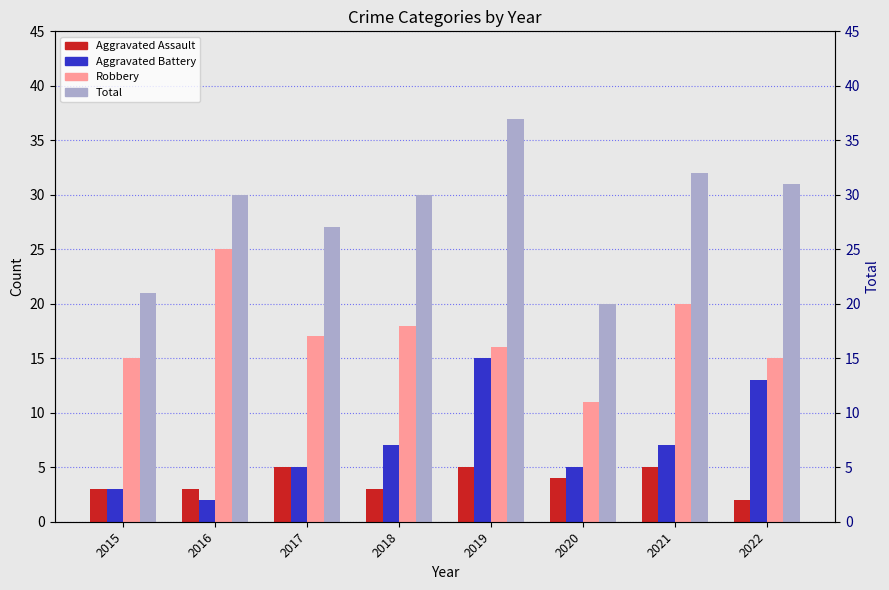

At which label does Robbery first exceed 17?

2016